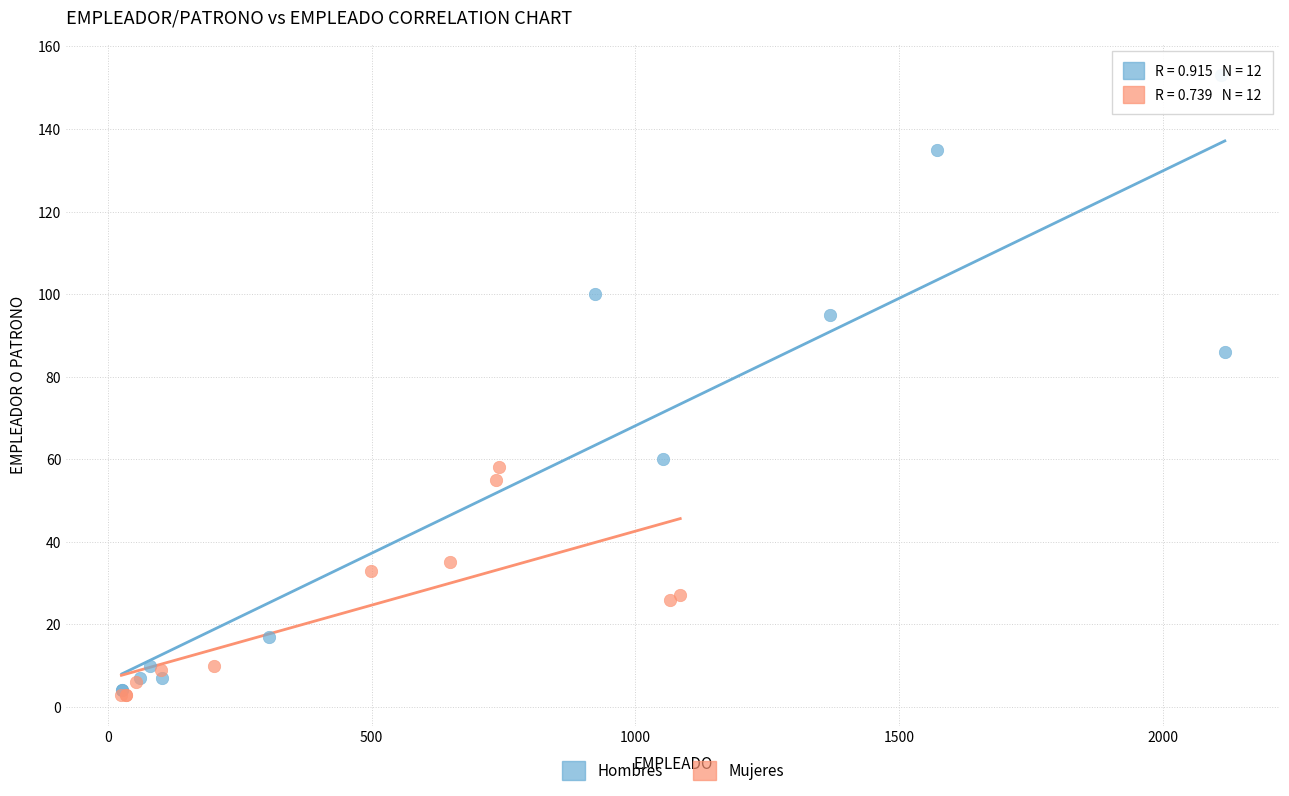

Which series reaches the maximum Y coordinate?

Hombres